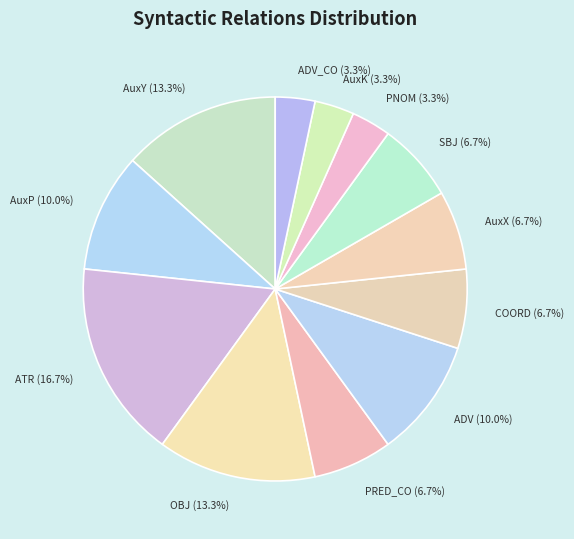

How many slices are in this pie chart?

12